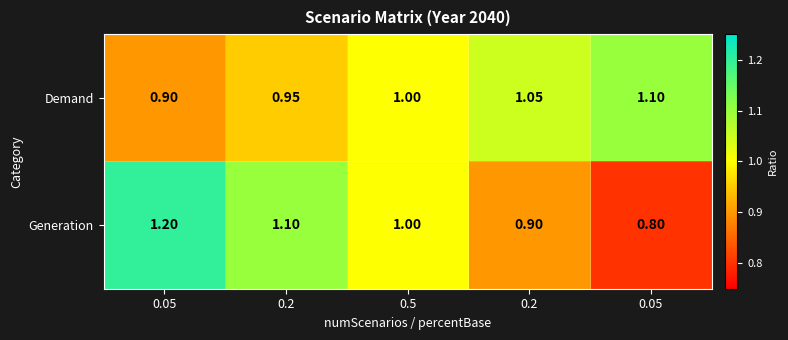

How many values in the Generation series are below 1?

2